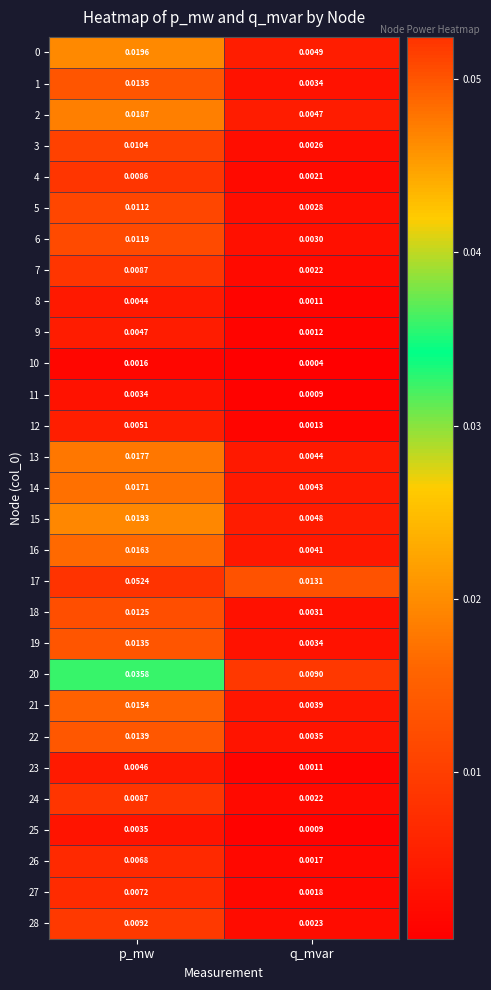

Is the value of 27 at p_mw greater than the value of 16 at q_mvar?

Yes